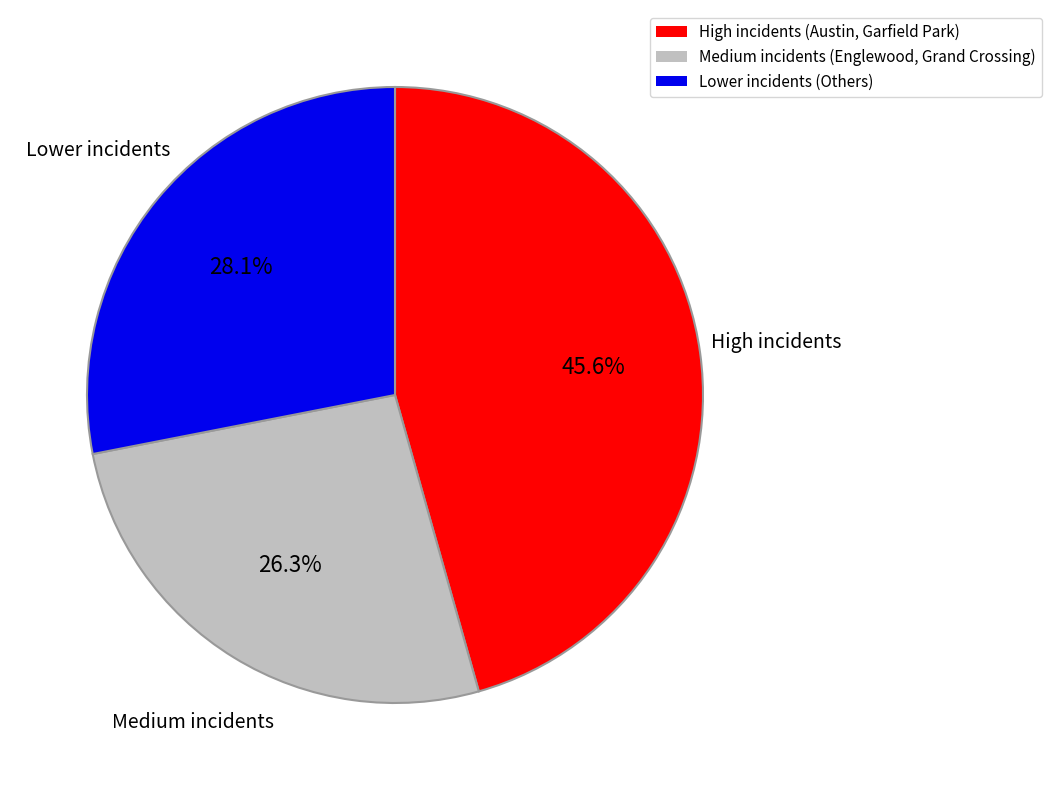

Which category has the smallest portion of the pie?

Medium incidents (Englewood, Grand Crossing)